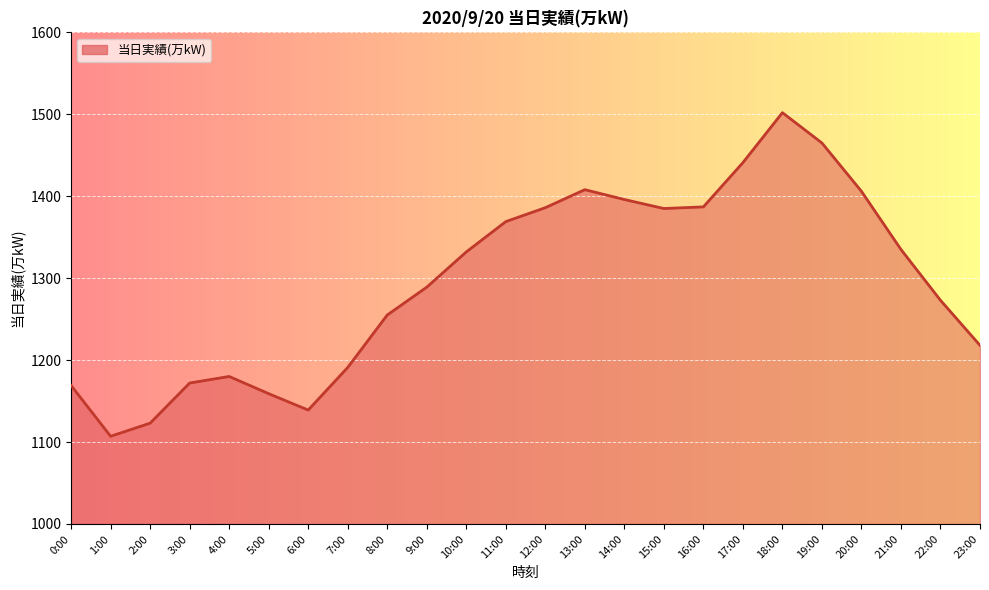

What is the approximate value at 6:00, to the nearest 50?

1150